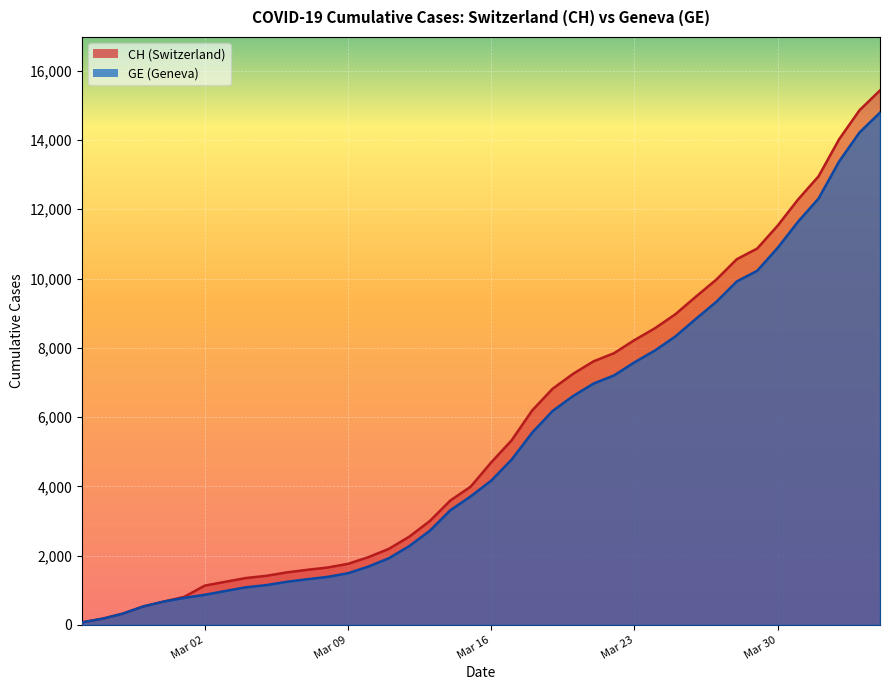

What is the maximum value shown in the chart?

15433